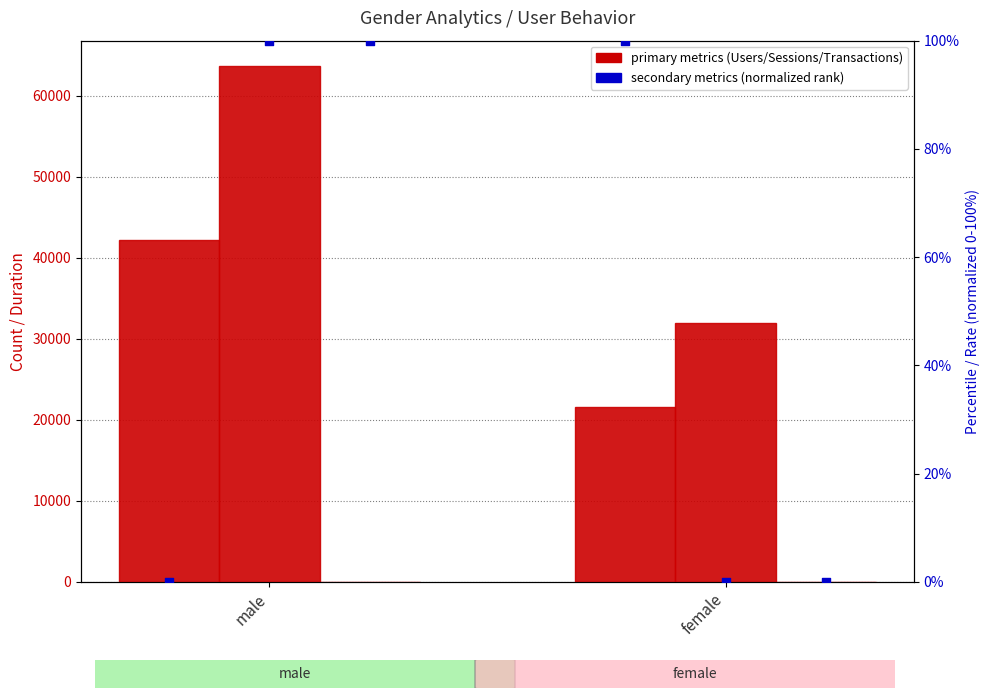

Which series has the widest spread of Y values?

Sessions